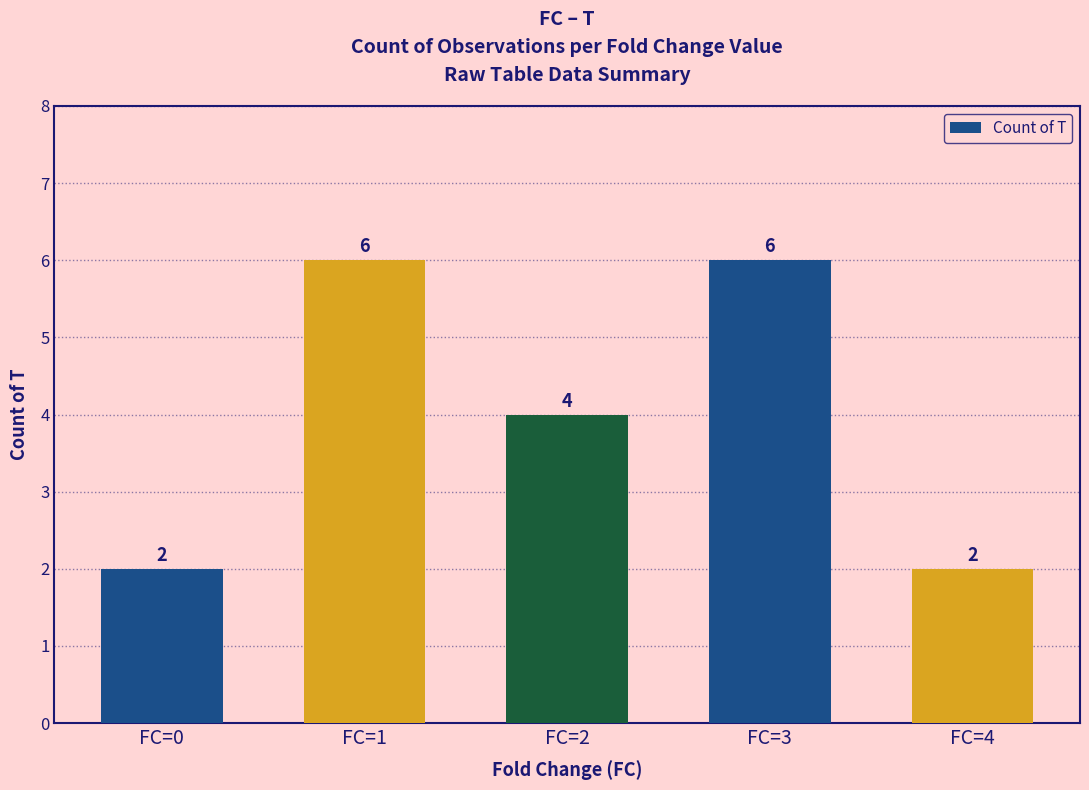

Reading right to left, list all the values displayed in this chart.

2	6	4	6	2